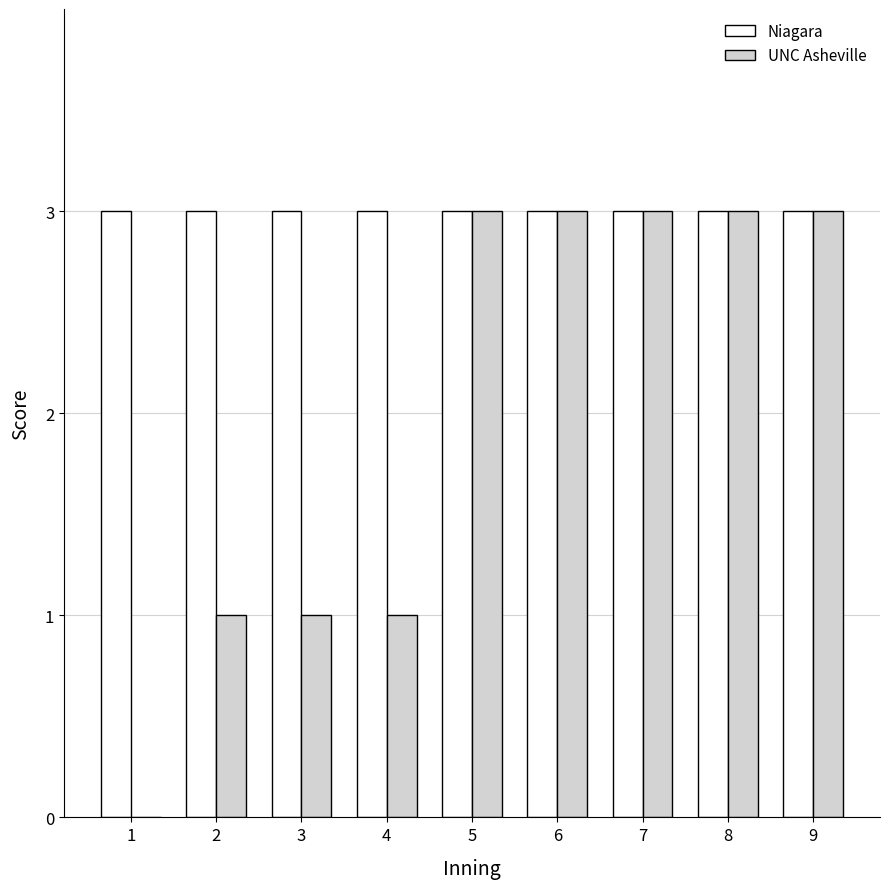

How many distinct data groups are displayed?

2